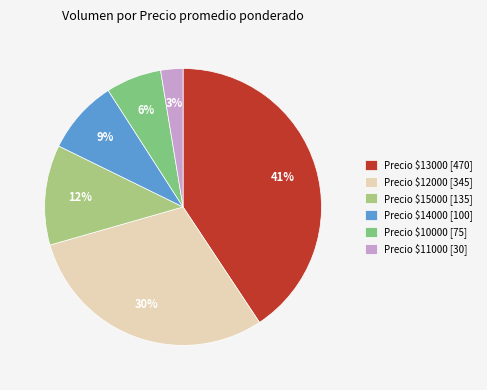

Count the number of slices in the pie.

6